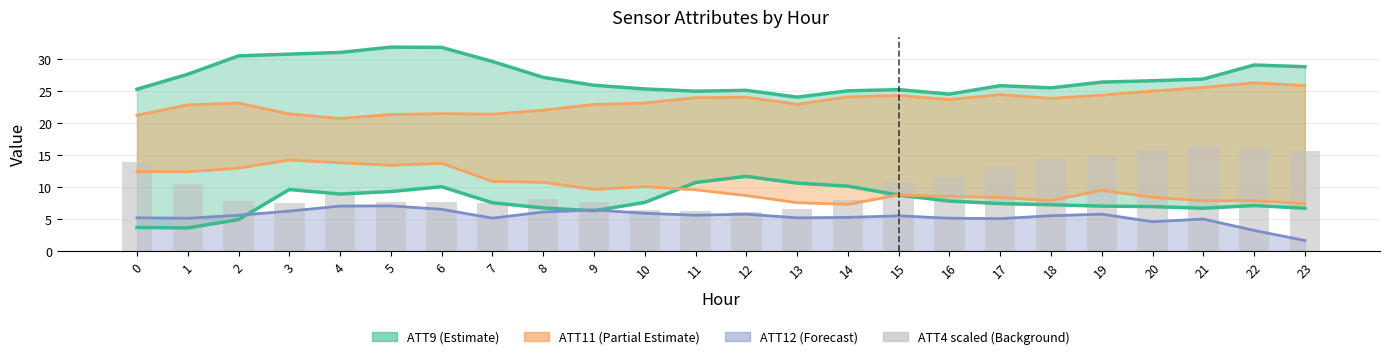

How many data points are above 8?

13